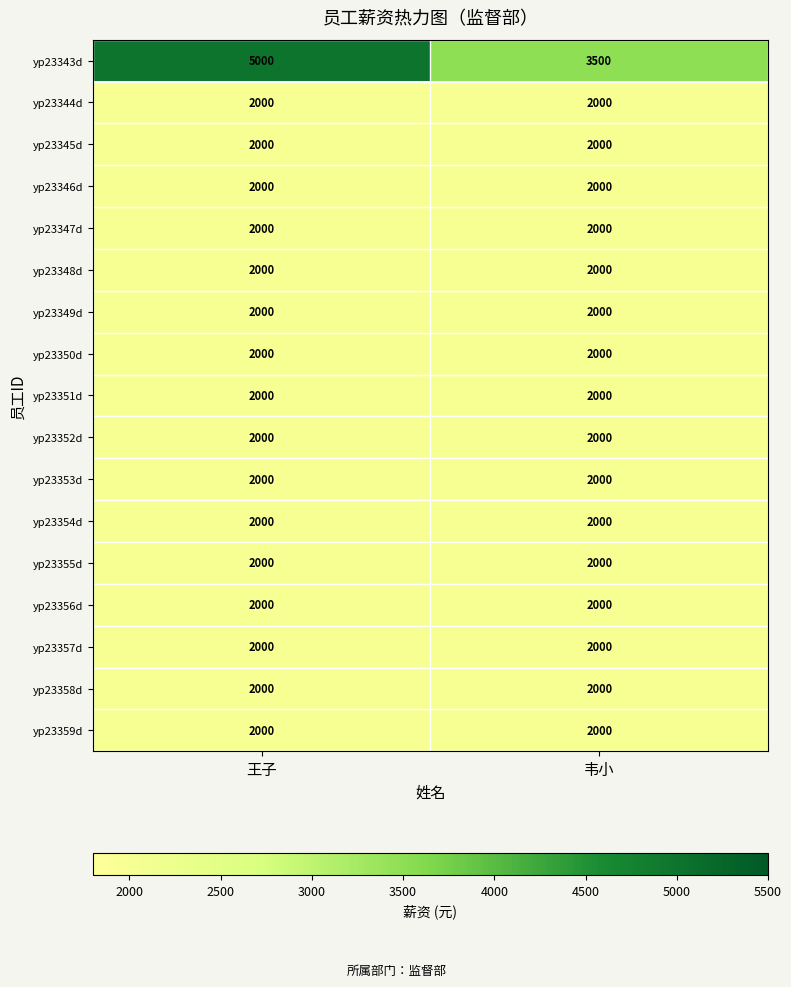

The yp23354d series shows 2000 at 韦小. True or false?

True